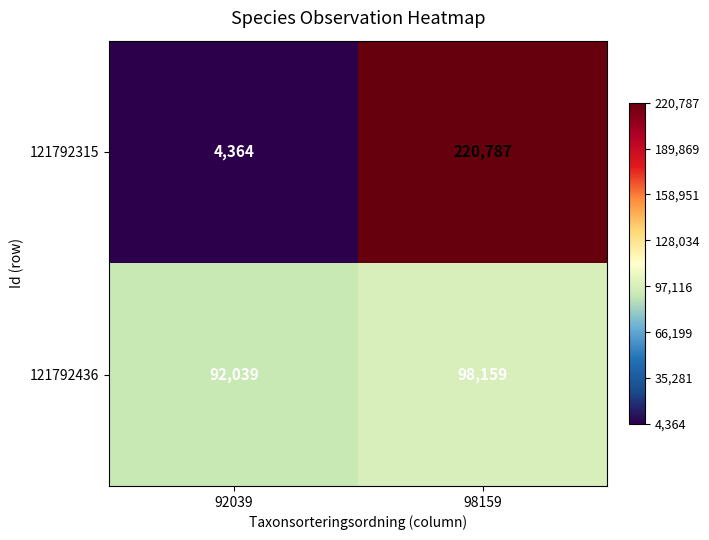

Between 92039 and 98159, which series saw the biggest shift?

121792315